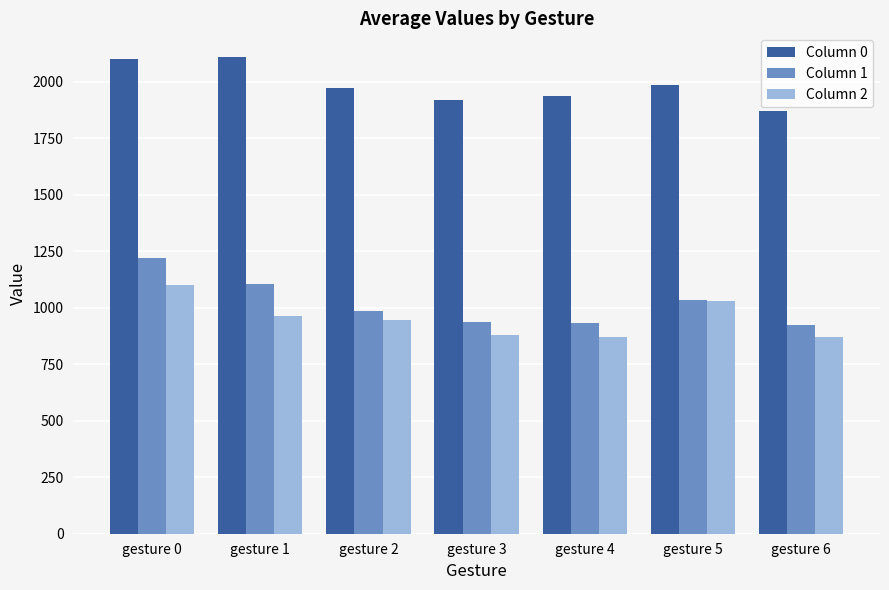

Rank the series by their maximum value, from lowest to highest.

Column 2, Column 1, Column 0